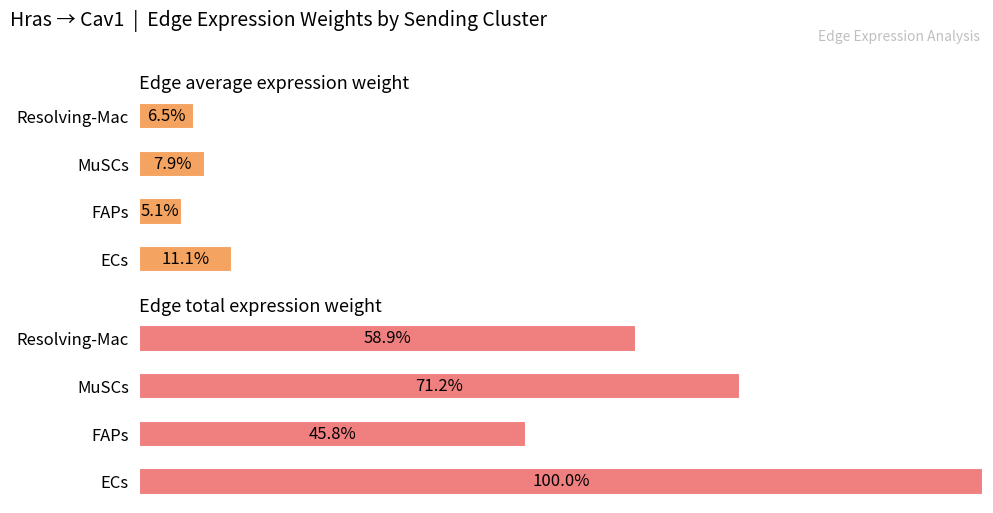

Is it true that Edge total expression weight equals 45.8 at FAPs?

True